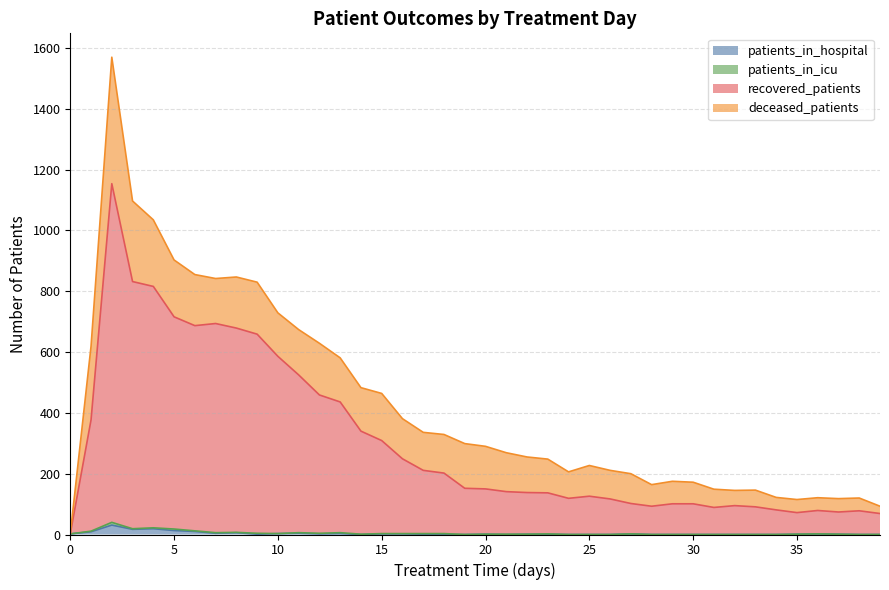

True or false: patients_in_hospital and recovered_patients cross at least once.

False